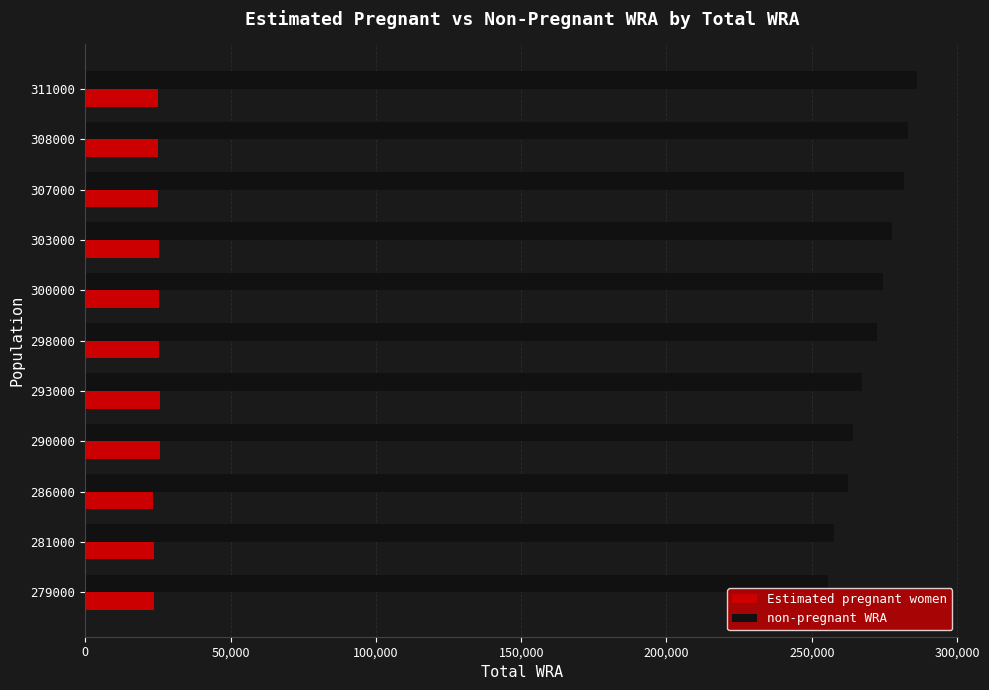

Which series has the widest spread of values?

non-pregnant WRA